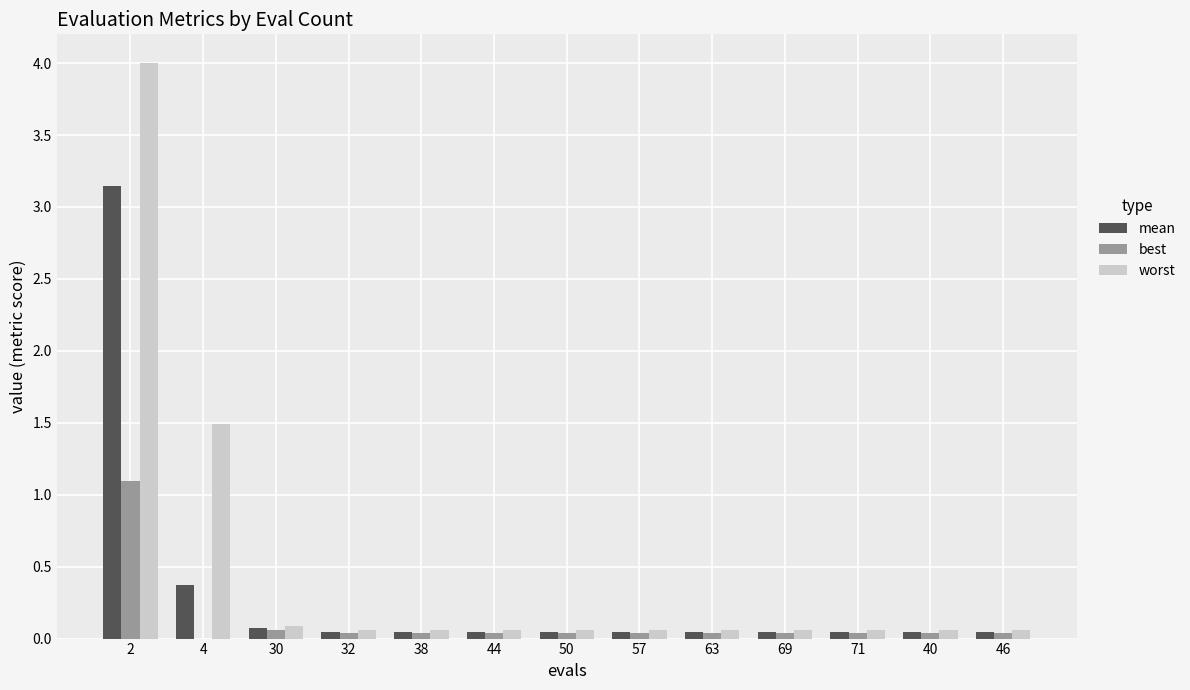

Where is worst nearest to the value 2?

4